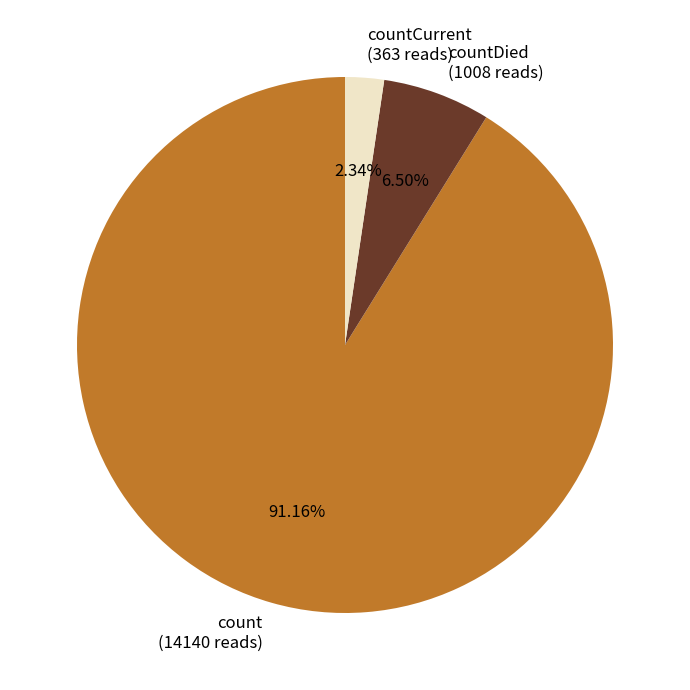

Which category has the biggest portion of the pie?

count (14140 reads)